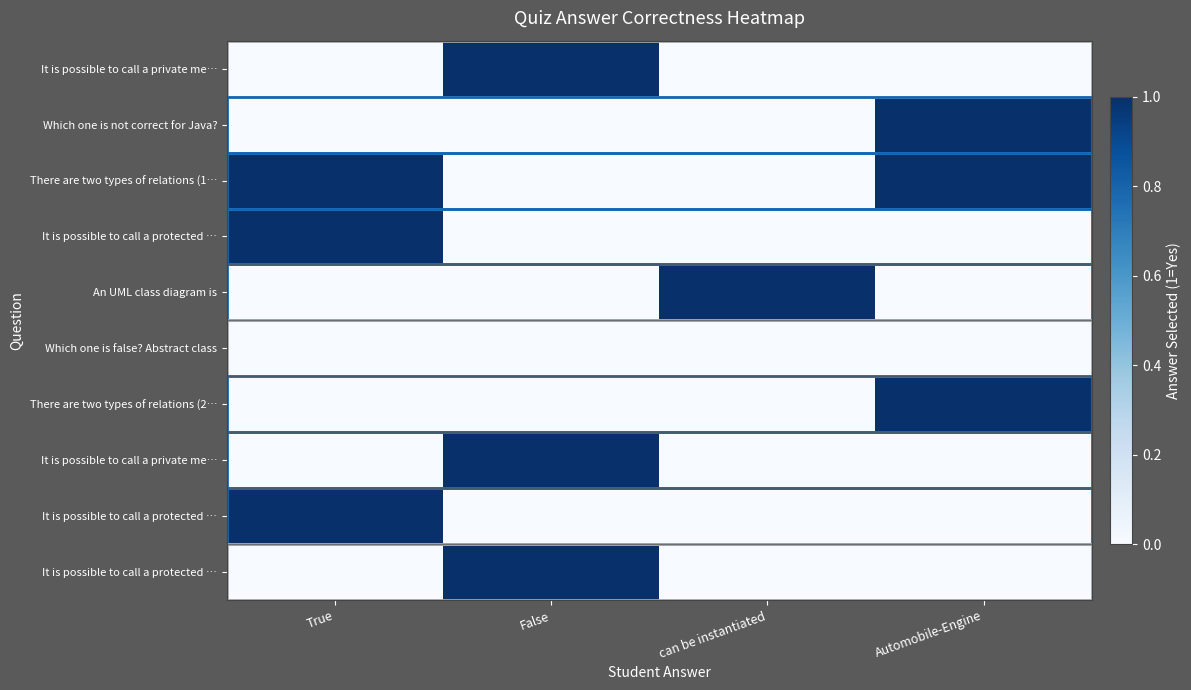

Count the number of data series in this chart.

10